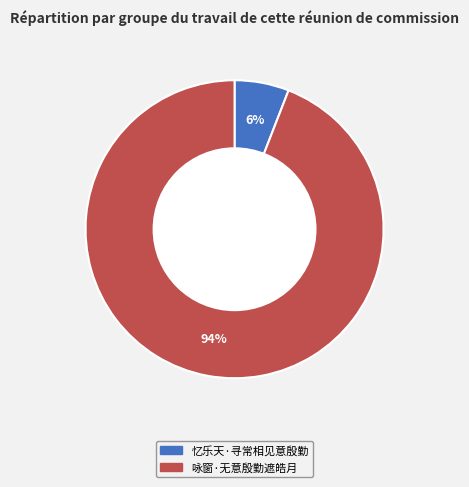

To the nearest percent, what is the difference between the largest and smallest slice percentages?

88%